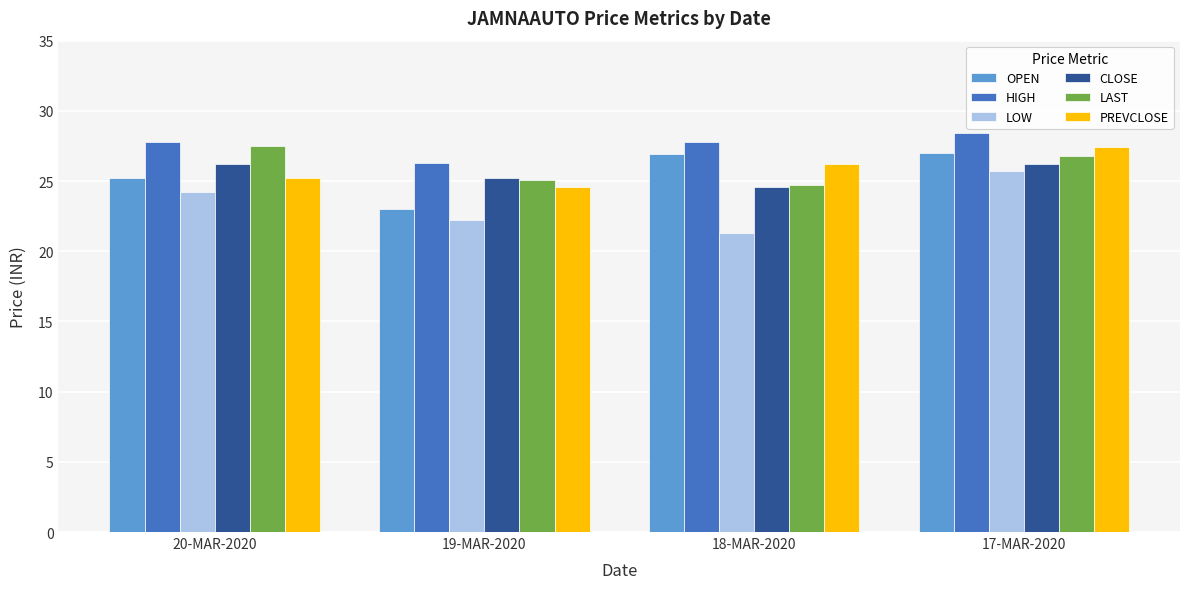

How many values in the PREVCLOSE series are below 26?

2